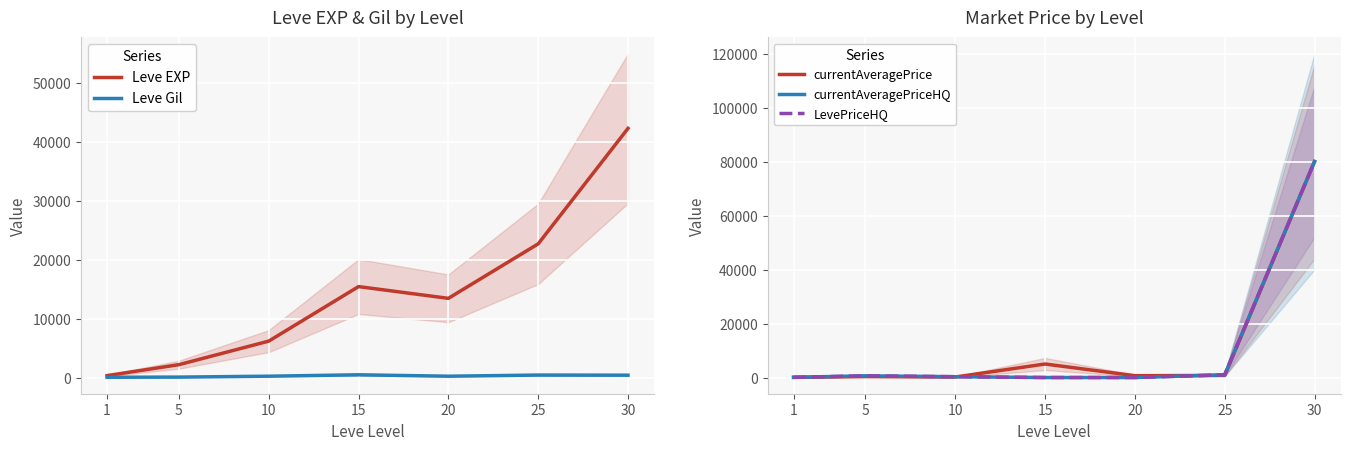

The Leve EXP series shows 13496.4 at 20. True or false?

True